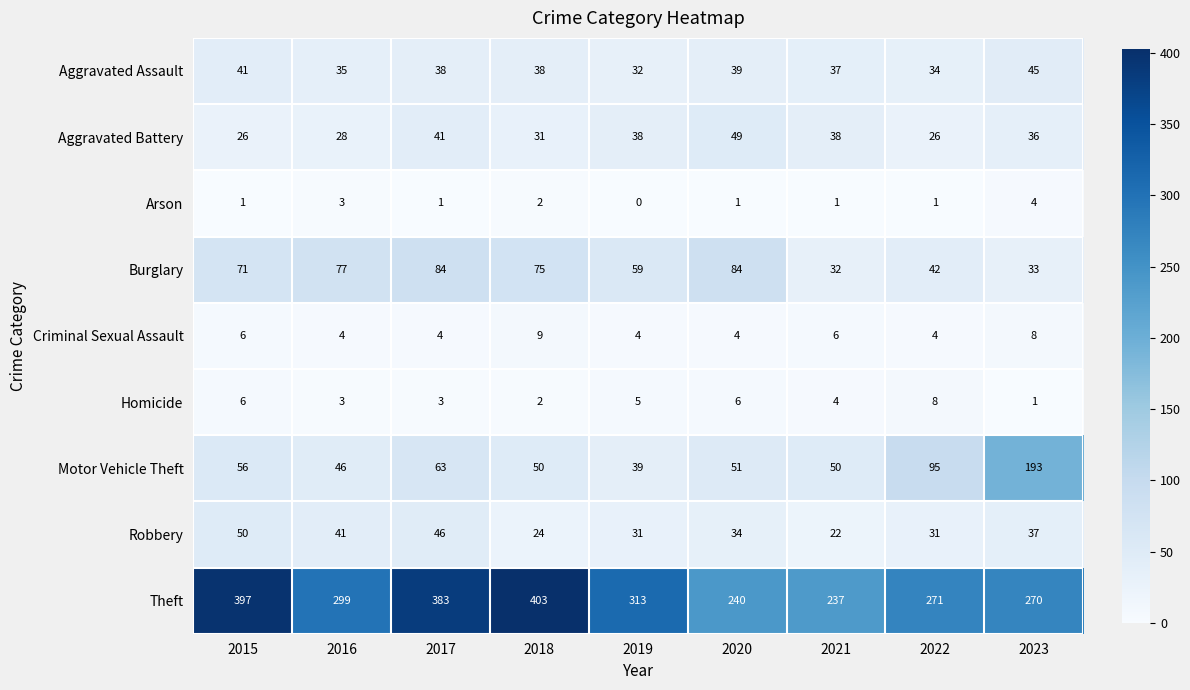

What is the approximate value of Arson at 2016?

3